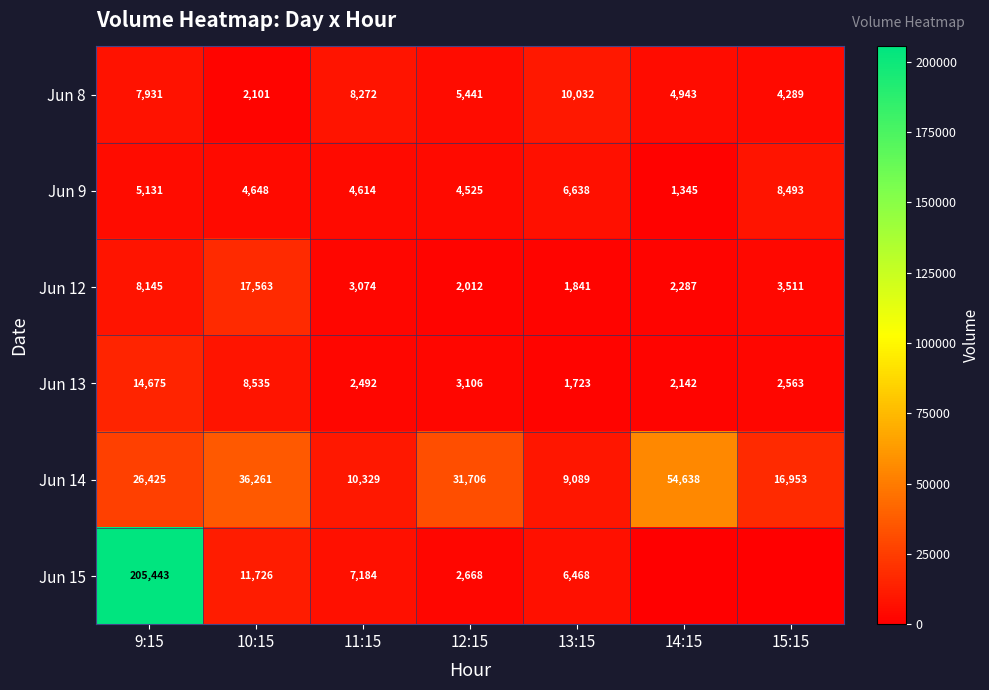

At which label does Jun 12 reach its peak?

10:15